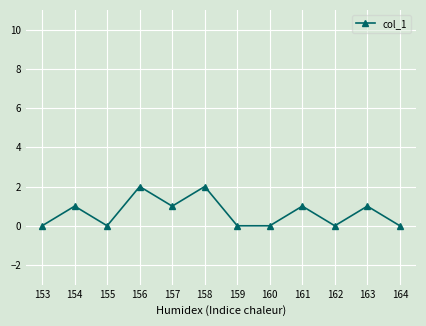

The chart shows a value of 0 at 159. True or false?

True